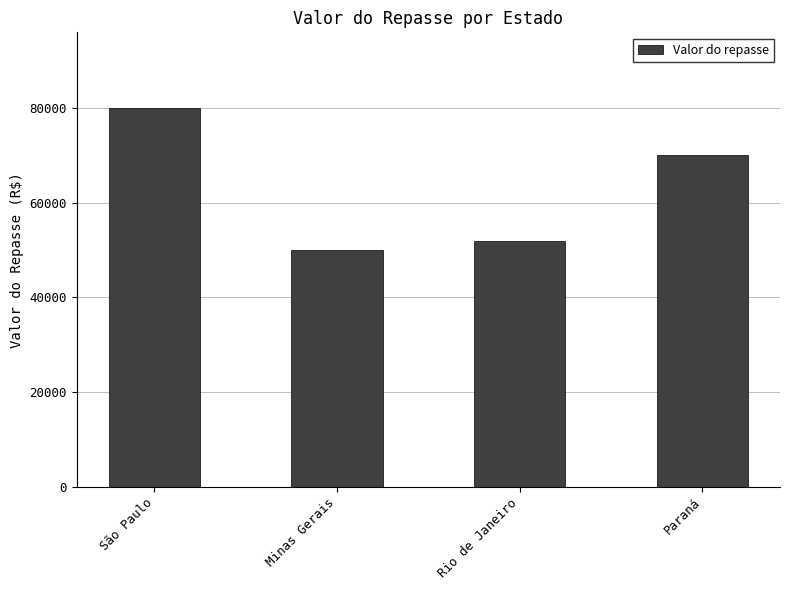

What is the approximate value at Minas Gerais?

50000